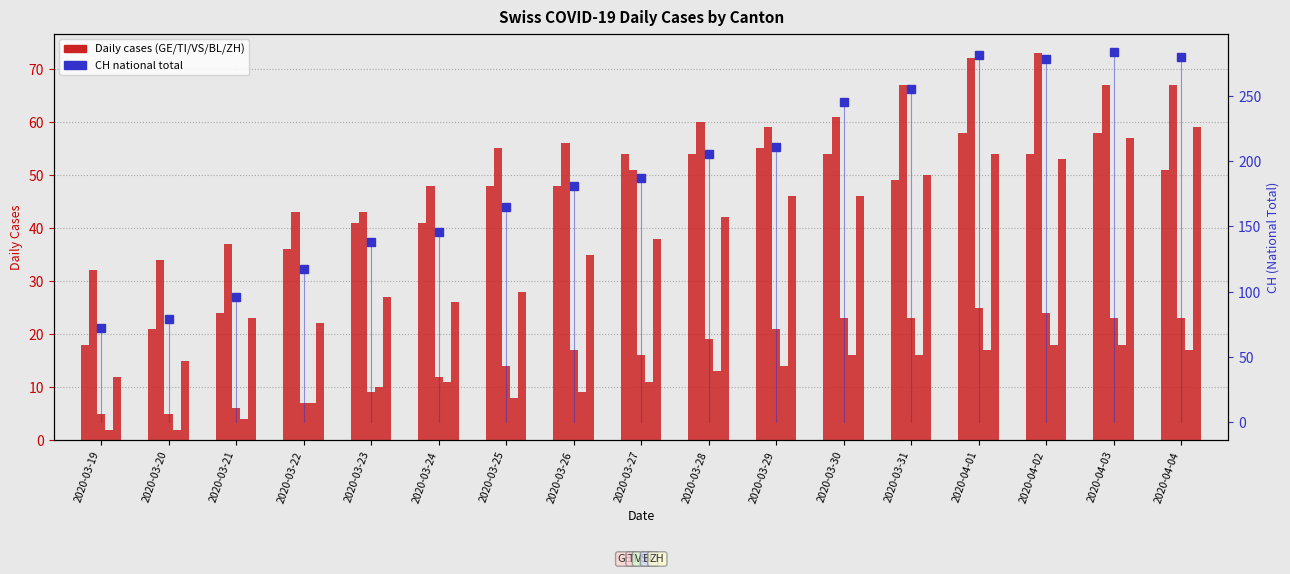

What is the label of the 11th bar from the left?

2020-03-29